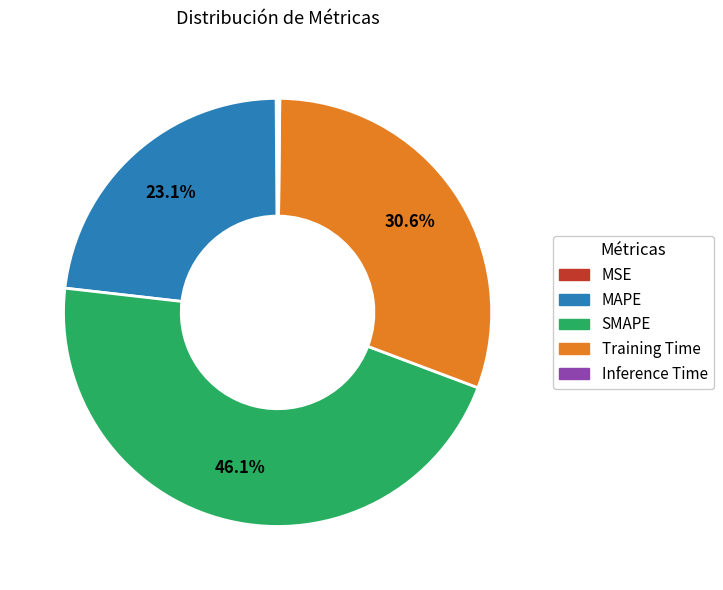

Is there a majority slice in this chart?

No